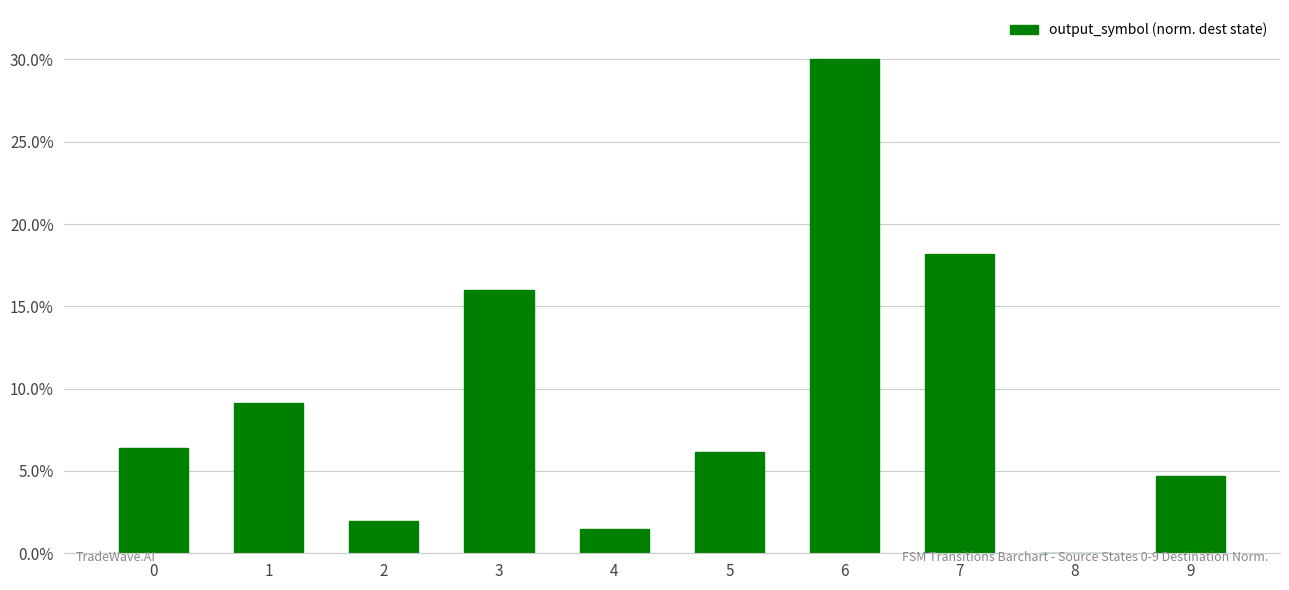

Are the bars horizontal?

No